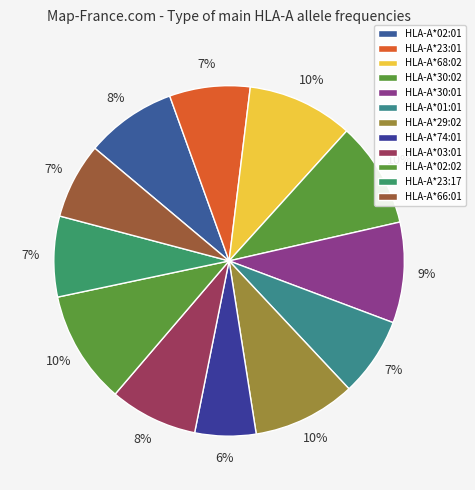

Is there any slice that represents more than half of the pie?

No